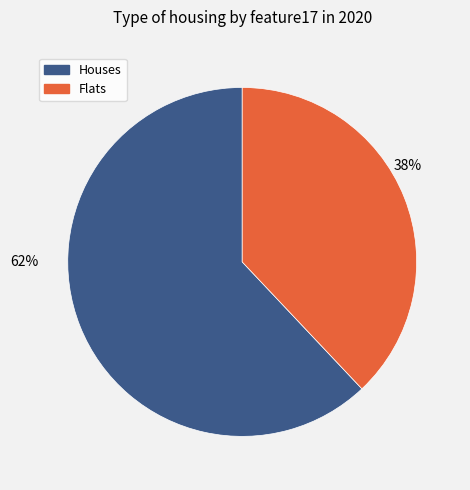

Count the number of slices in the pie.

2